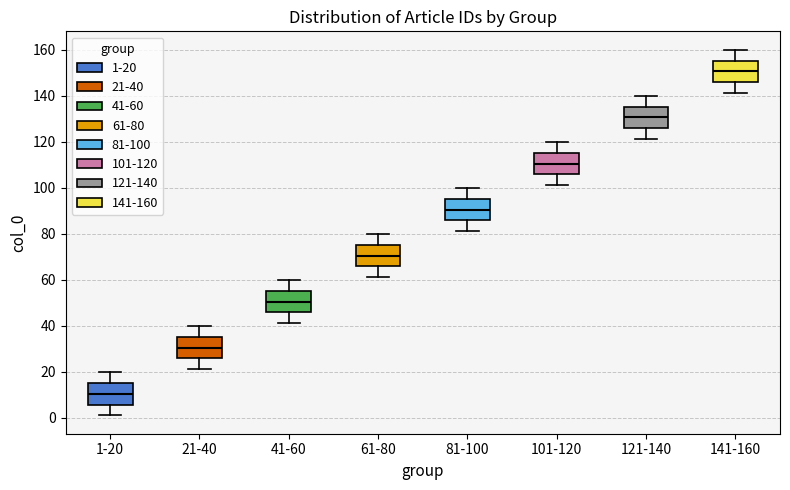

Which box has the highest median line?

141-160